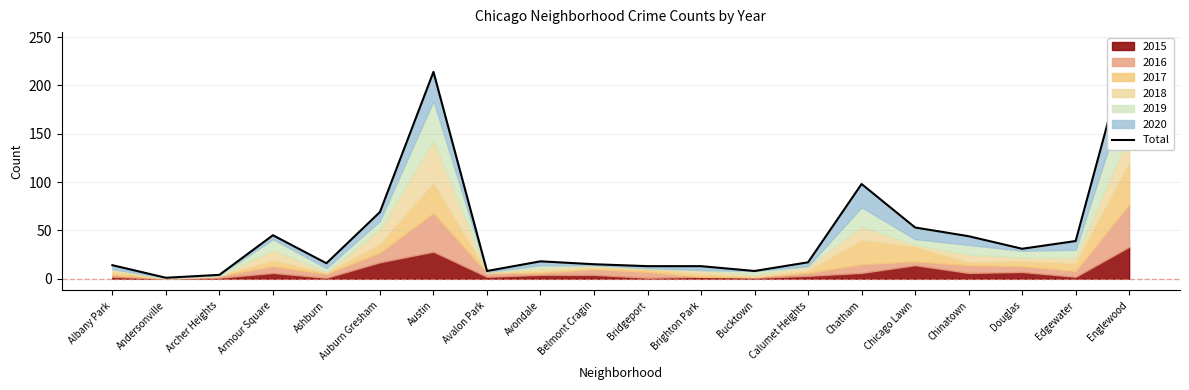

List the labels in order of value, smallest first.

Andersonville, Archer Heights, Avalon Park, Bucktown, Bridgeport, Brighton Park, Albany Park, Belmont Cragin, Ashburn, Calumet Heights, Avondale, Douglas, Edgewater, Chinatown, Armour Square, Chicago Lawn, Auburn Gresham, Chatham, Austin, Englewood